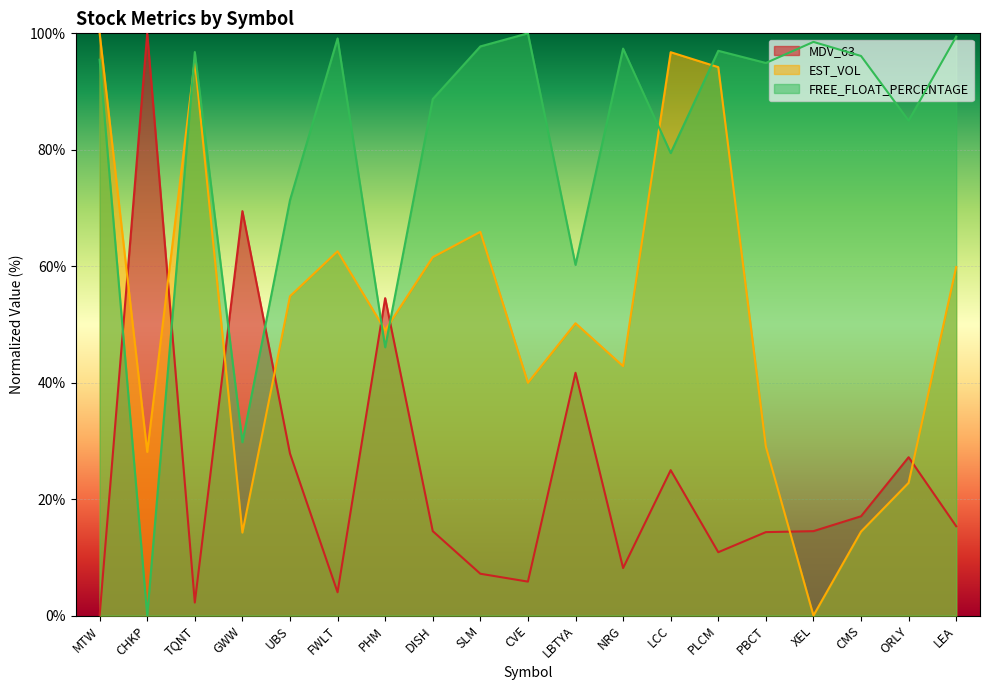

In MDV_63, how many points are higher than both neighbors (excluding endpoints)?

6